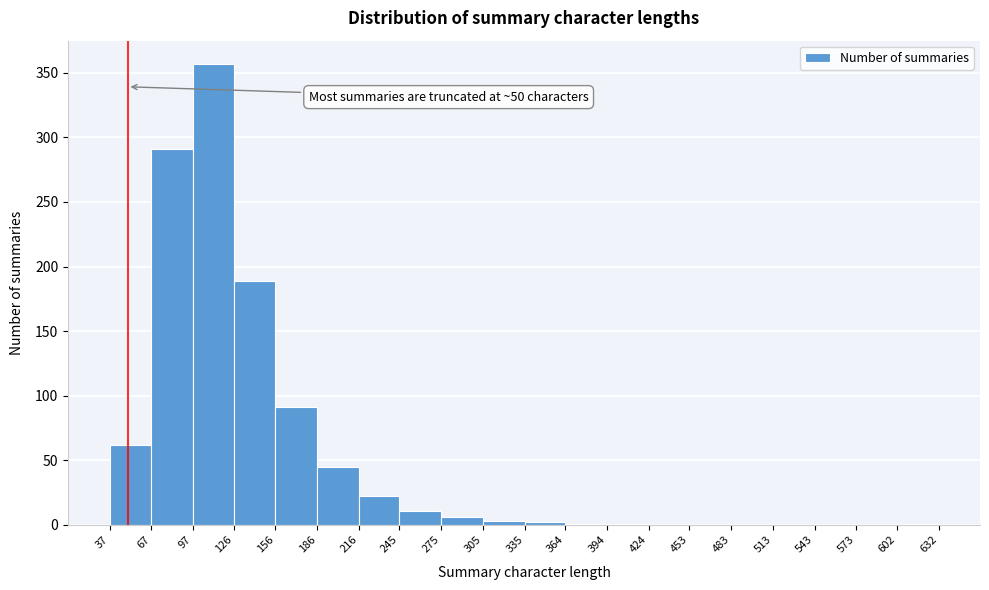

Which range on the x-axis has the tallest bar?

97 to 126